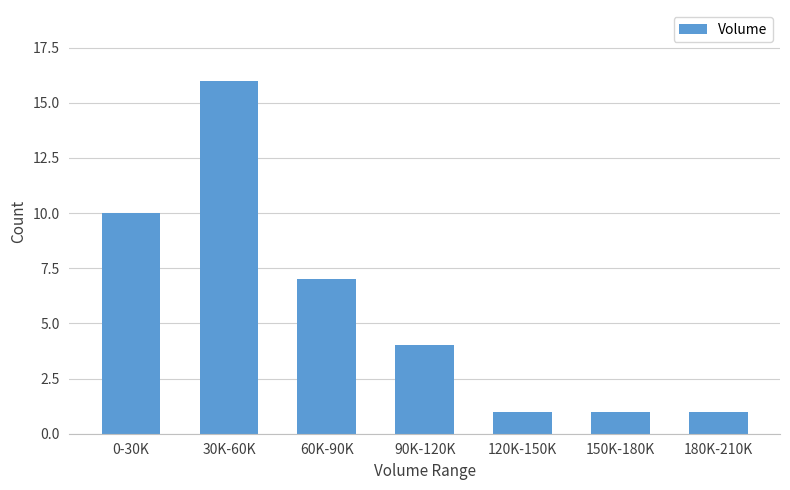

Reading left to right, transcribe all the data shown in this chart.

0-30K=10	30K-60K=16	60K-90K=7	90K-120K=4	120K-150K=1	150K-180K=1	180K-210K=1